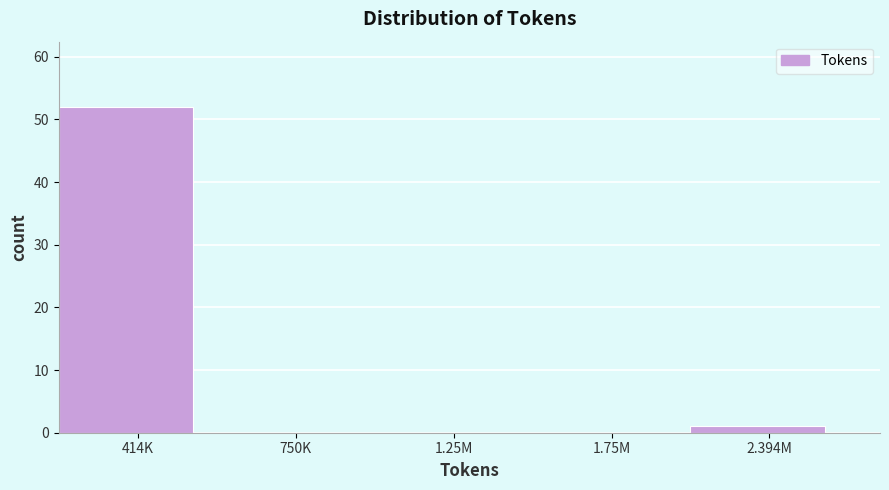

Reading left to right, what are all the values shown in this chart?

414K=52	750K=0	1.25M=0	1.75M=0	2.394M=1